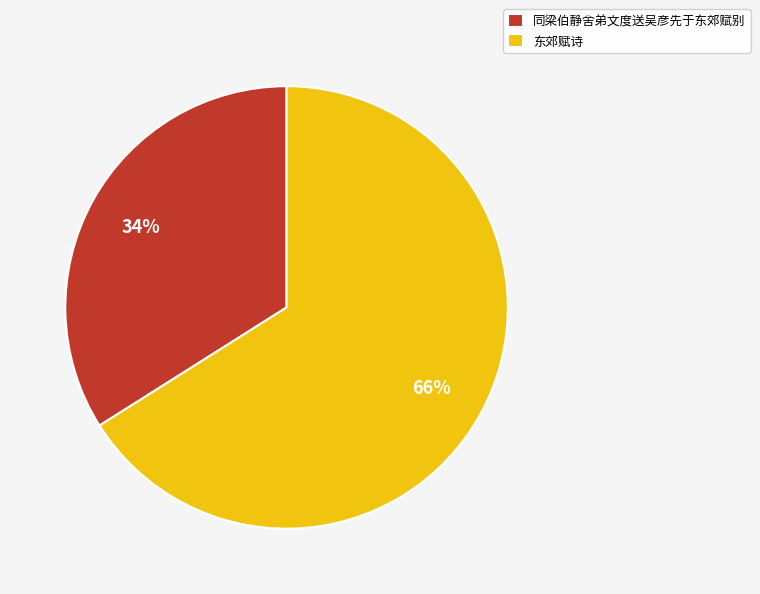

Is it true that 东郊赋诗 is 66% of the pie?

True